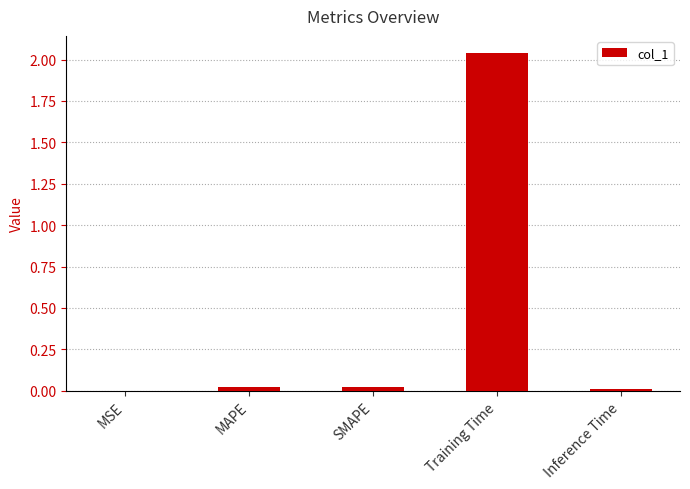

The chart shows a value of 0.0 at Inference Time. True or false?

True